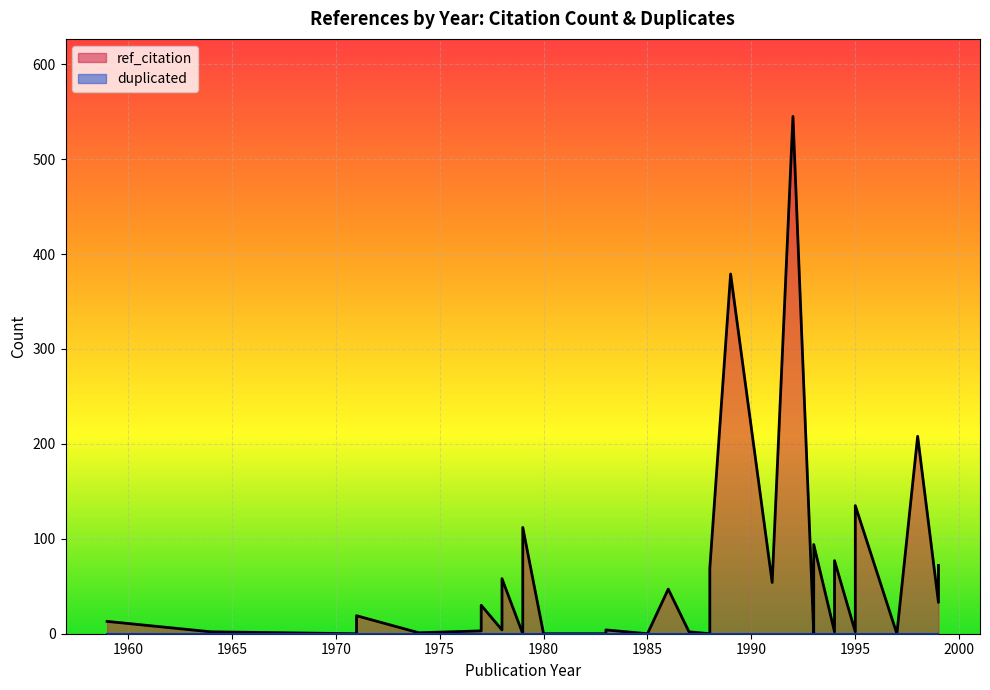

What is the spread (max minus min) of values at 1993?

94